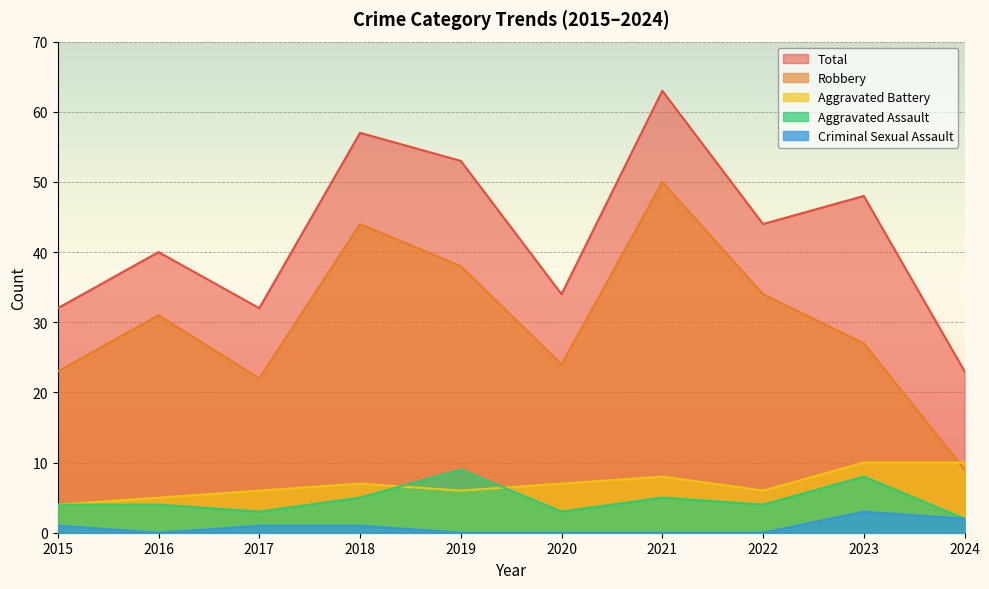

At which label does Total reach its minimum?

2024